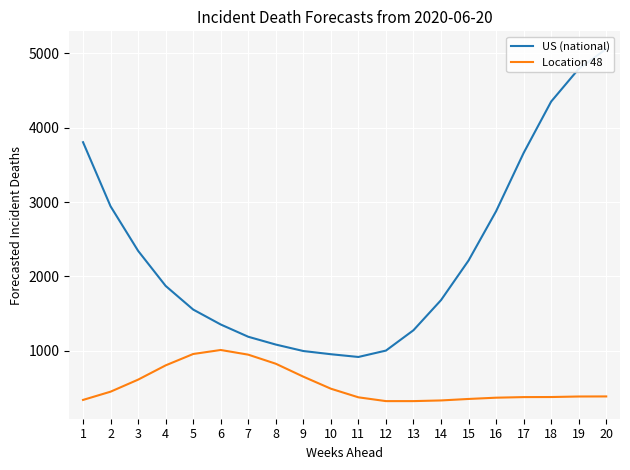

What is the difference between the maximum and minimum values in the US (national) series?

4145